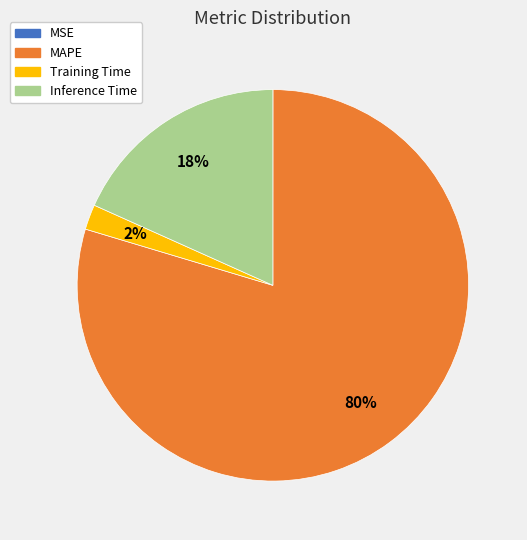

What is the largest slice in the pie chart?

MAPE